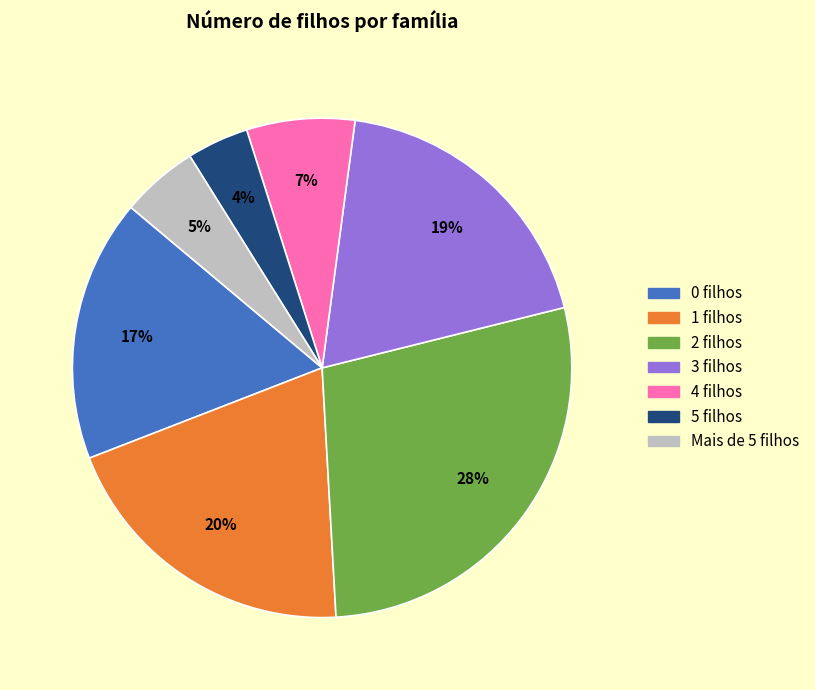

Count the number of slices in the pie.

7